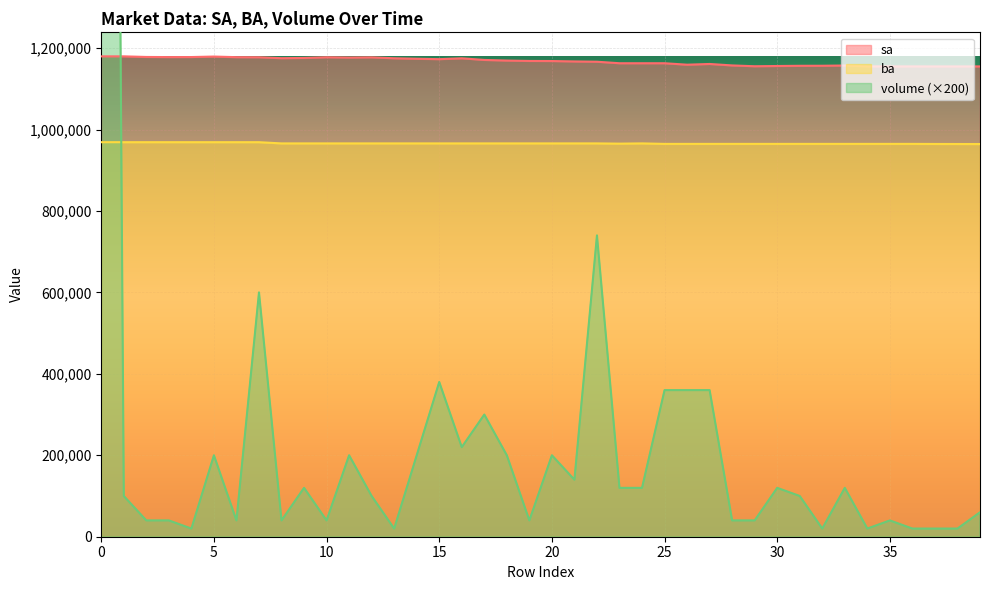

Reading left to right, transcribe all the data shown in this chart.

sa: 1179700	1179700	1178200	1177900	1178000	1179200	1177700	1177500	1175200	1175800	1177500	1176800	1177300	1175000	1173800	1172800	1174900	1170900	1169400	1168400	1168200	1167200	1166500	1162800	1162800	1162800	1159200	1161000	1157400	1155400	1156000	1156500	1156600	1157200	1155200	1155000	1155100	1155000	1155000	1155000
ba: 968900	968900	968900	968900	968900	968900	968900	968900	965900	965900	965900	965900	965900	965900	965900	965900	965900	965900	965900	965900	965900	965900	965900	965300	965900	964700	964700	964700	964700	964700	964700	964700	964700	964700	964700	964700	964700	964500	964400	964300
volume: 7820000	100000	40000	40000	20000	200000	40000	600000	40000	120000	40000	200000	100000	20000	200000	380000	220000	300000	200000	40000	200000	140000	740000	120000	120000	360000	360000	360000	40000	40000	120000	100000	20000	120000	20000	40000	20000	20000	20000	60000